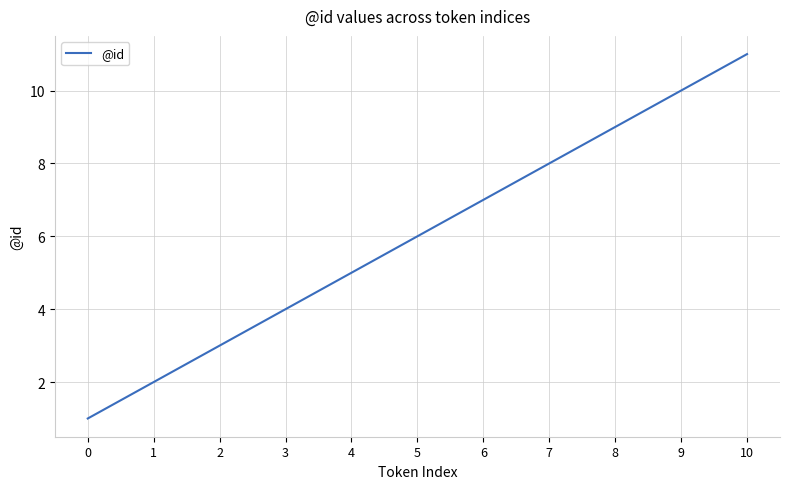

What is the change in value from 0 to 1?

+1